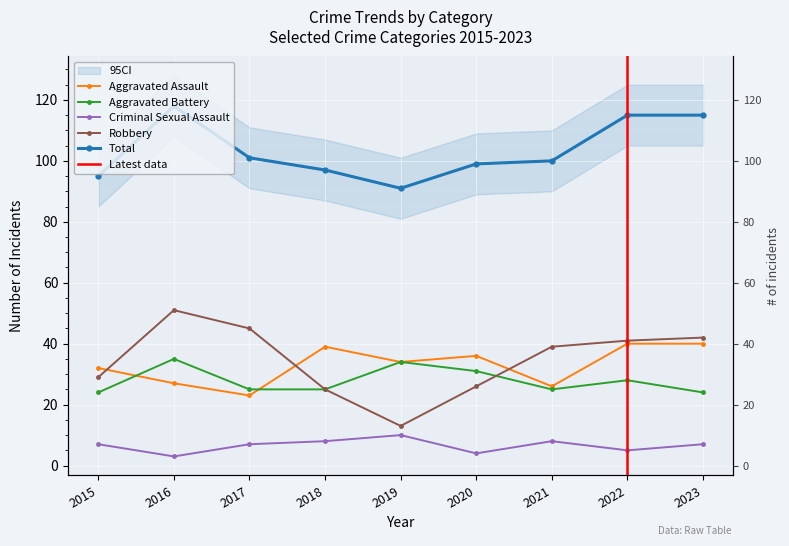

Reading left to right, extract all data points from this chart.

Aggravated Assault: 32	27	23	39	34	36	26	40	40
Aggravated Battery: 24	35	25	25	34	31	25	28	24
Criminal Sexual Assault: 7	3	7	8	10	4	8	5	7
Robbery: 29	51	45	25	13	26	39	41	42
Total: 95	118	101	97	91	99	100	115	115